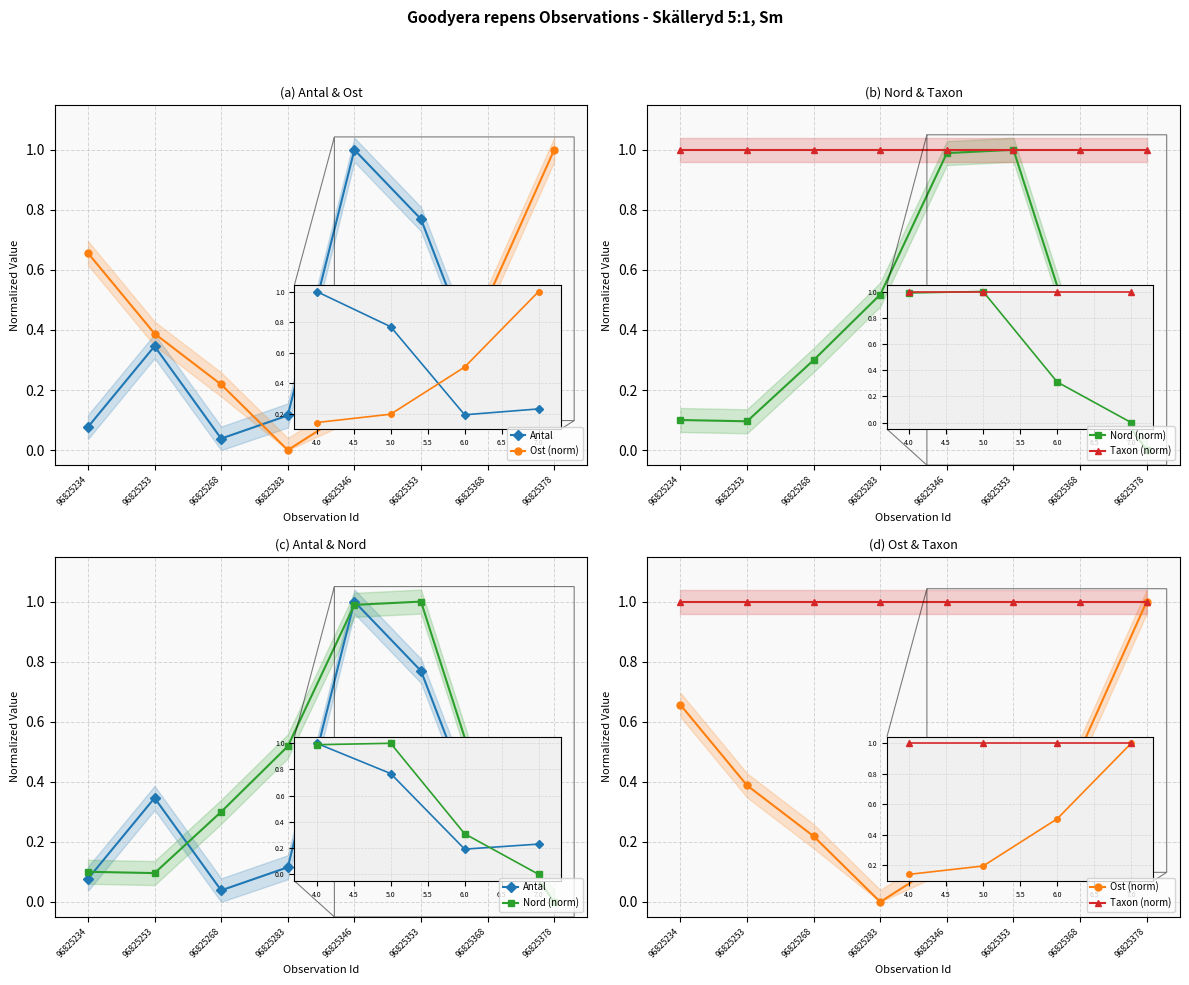

Where is the first local maximum for Antal?

96825253